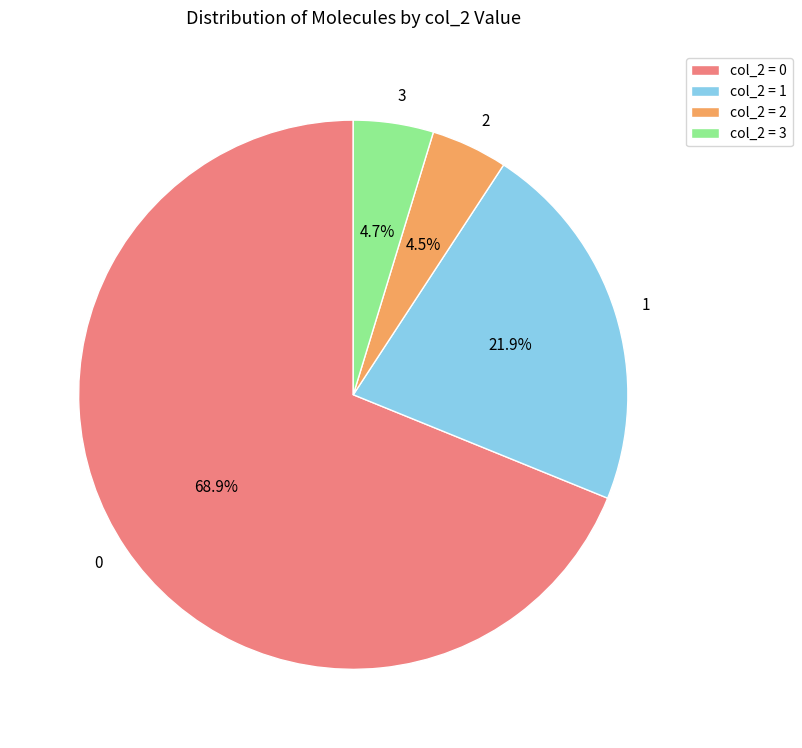

Is there any slice that represents more than half of the pie?

Yes